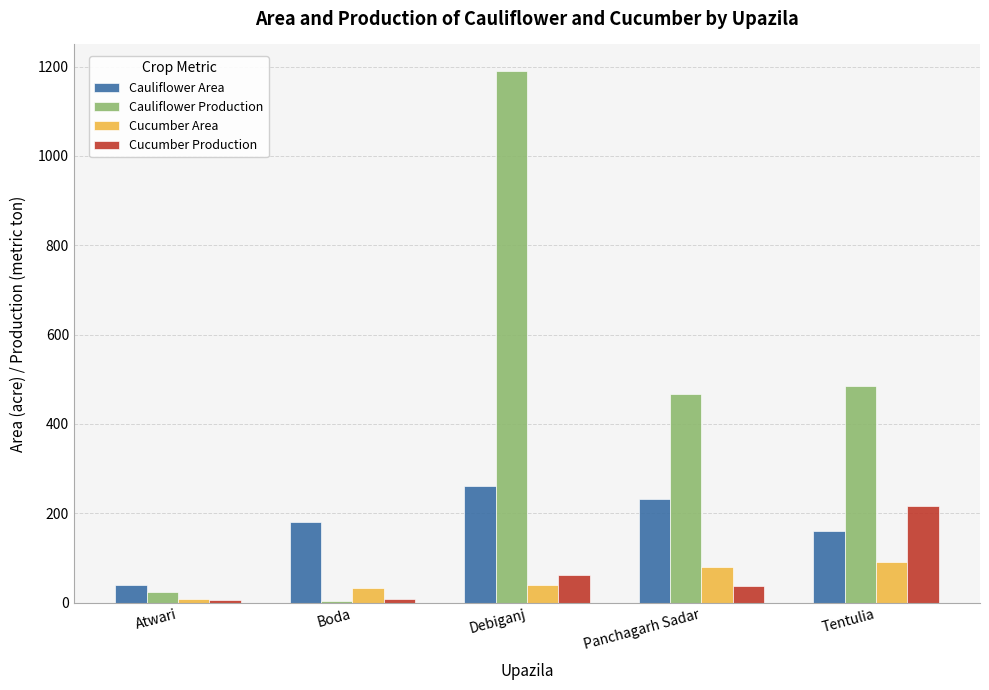

At which category does the chart reach its peak across all series?

Debiganj